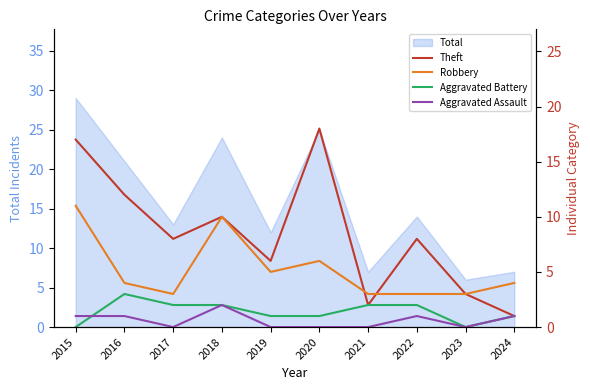

True or false: Theft has more than 1 points higher than both neighbors.

True